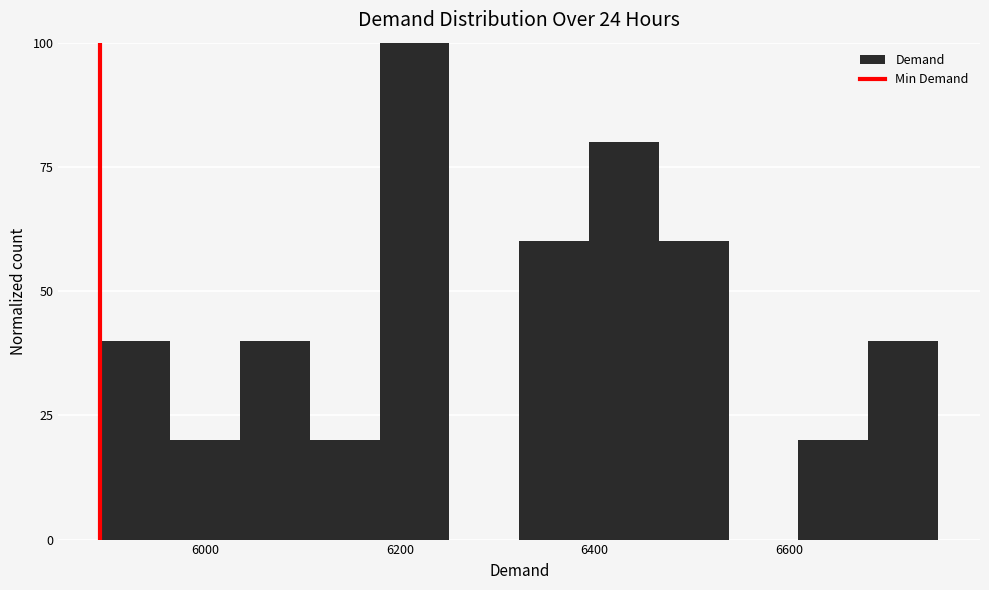

Around what value on the x-axis is the tallest bar? Give the approximate position of its centre, as read against the axis.

6220